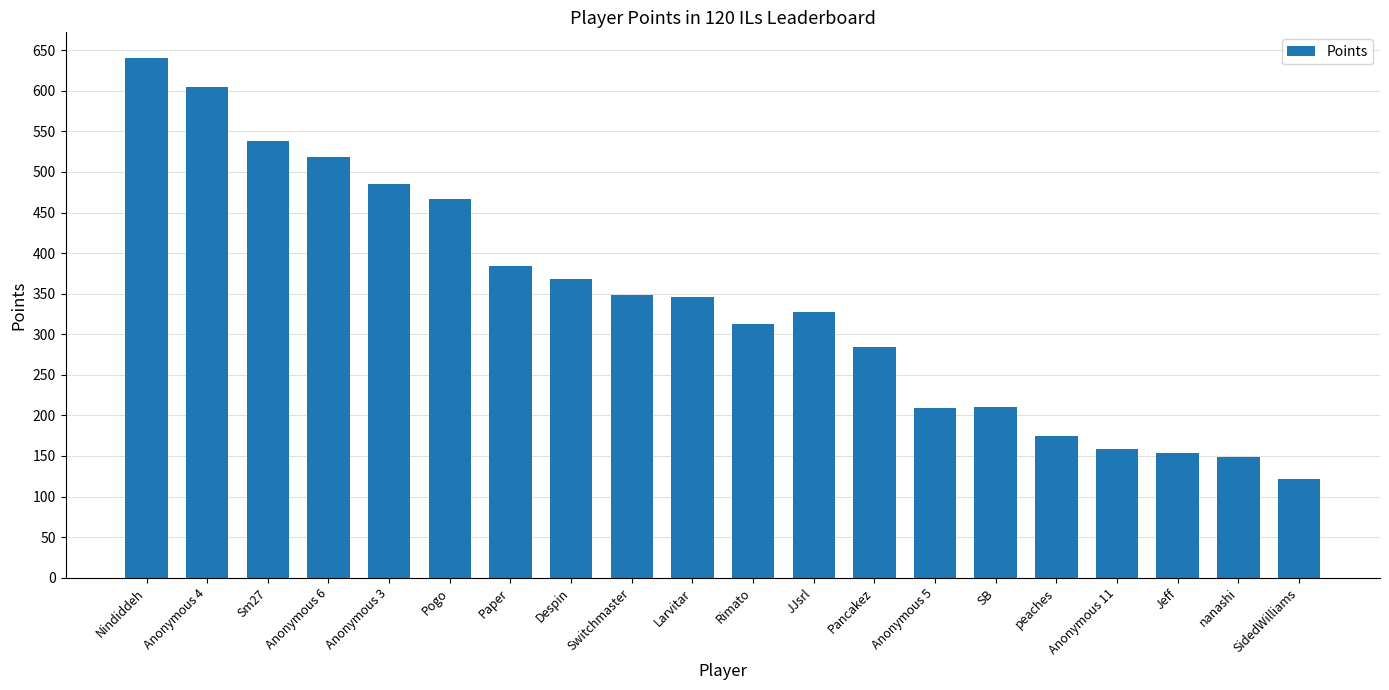

What is the change in value from nanashi to SidedWilliams?

-27